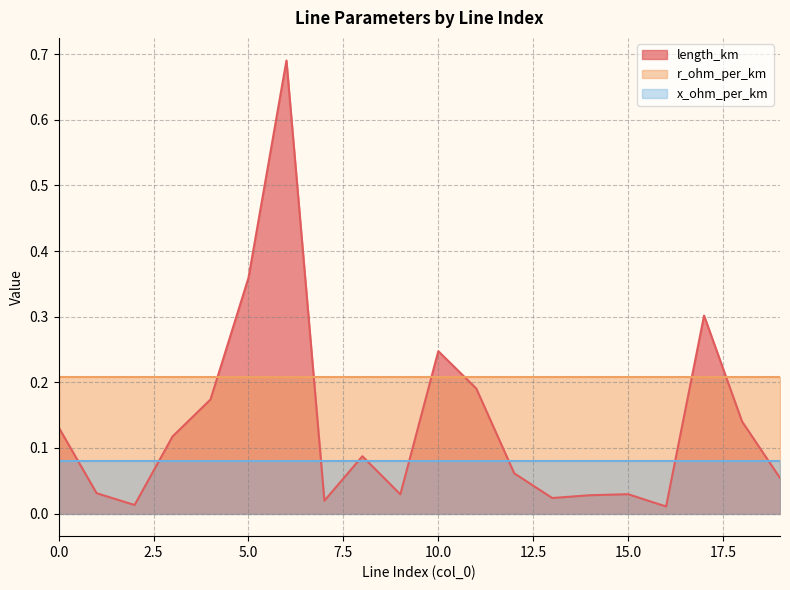

What is the total value across all series at 15?

0.3